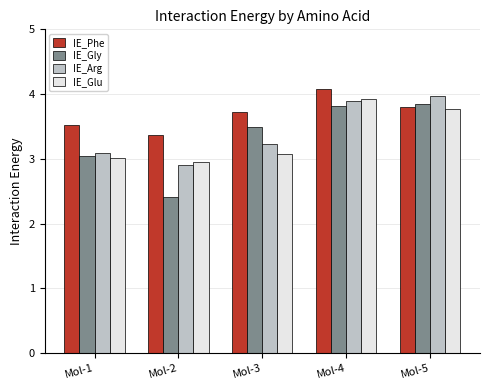

What is the value of the IE_Glu bar at the 3rd from the left?

3.1